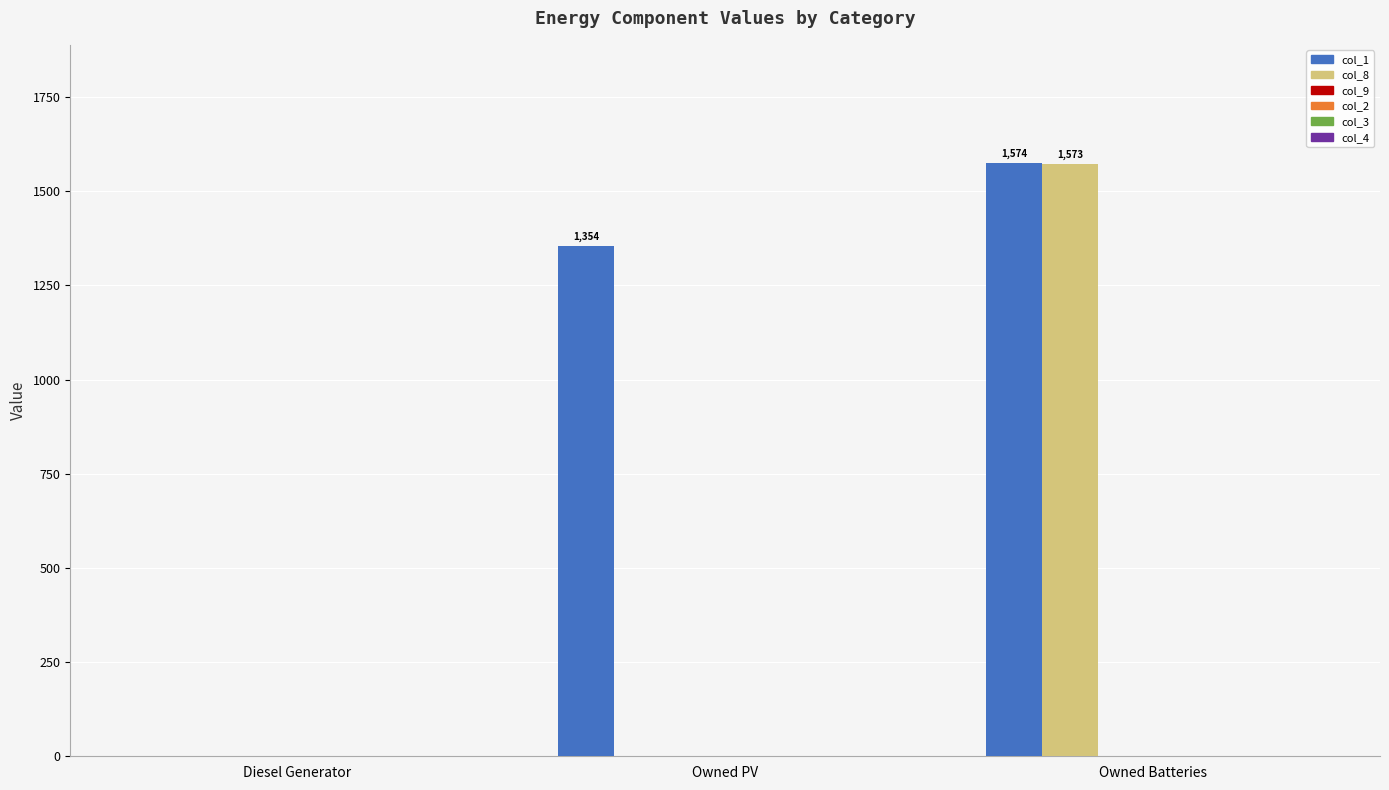

Are the bars grouped side by side (vs. stacked)?

Yes